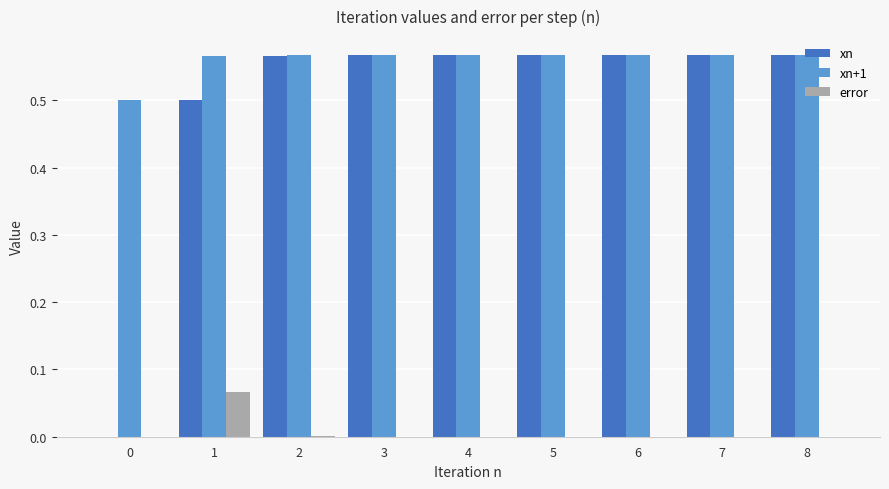

Which series changed the most between 0 and 2?

xn